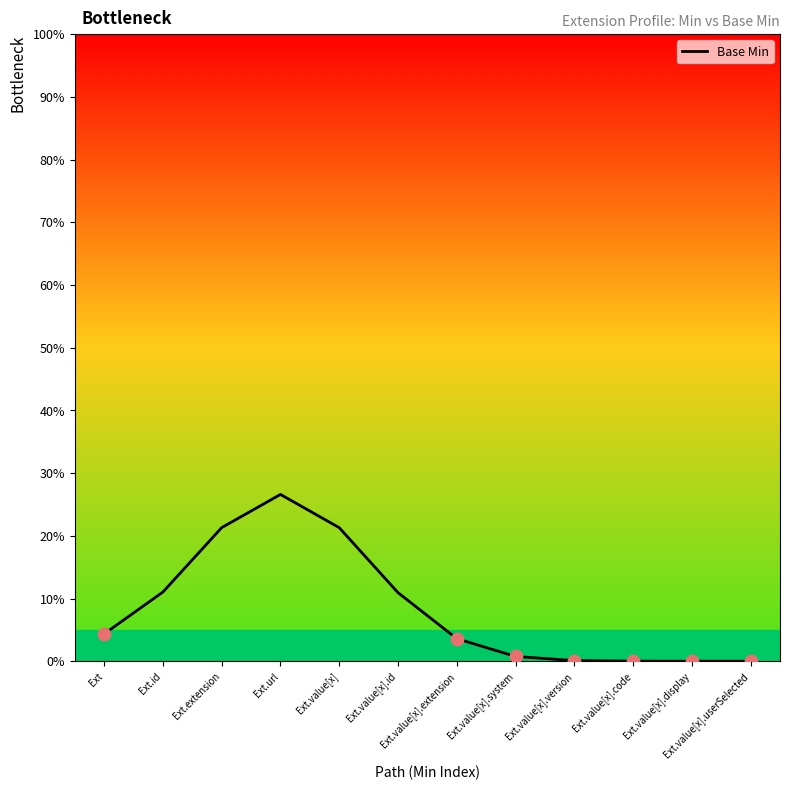

What is the change in value from Ext.url to Ext.value[x]?

-5.3